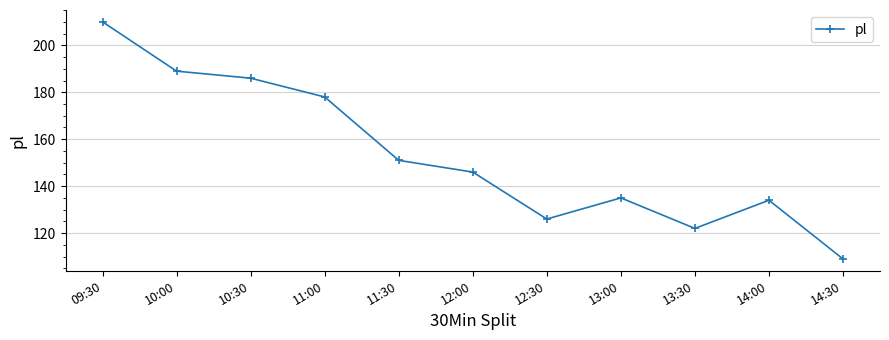

At which category does the chart reach its peak across all series?

09:30